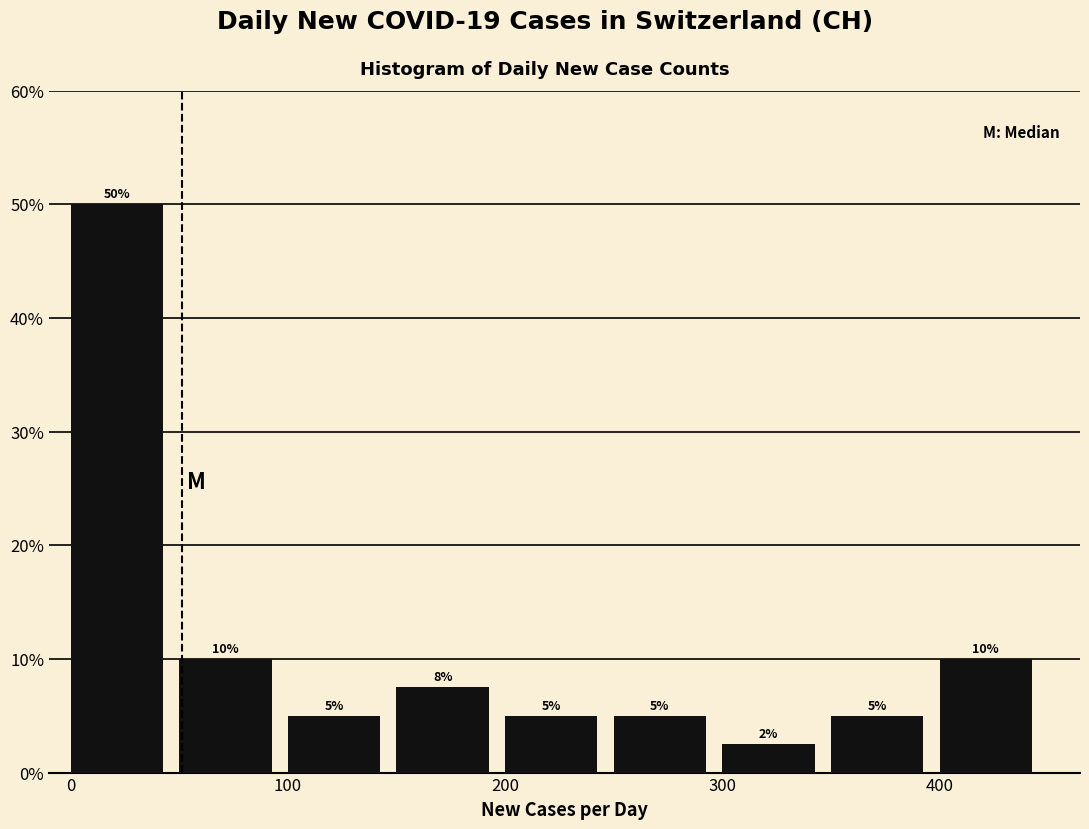

Over which range of the x-axis is the bar tallest?

0 to 50